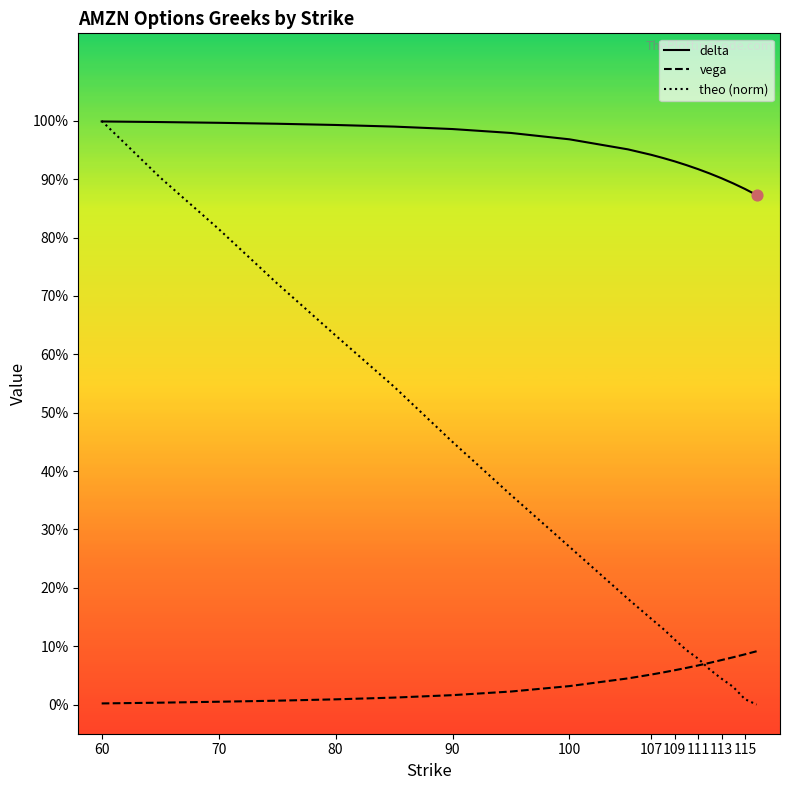

At which category is the sum across all series the highest?

60